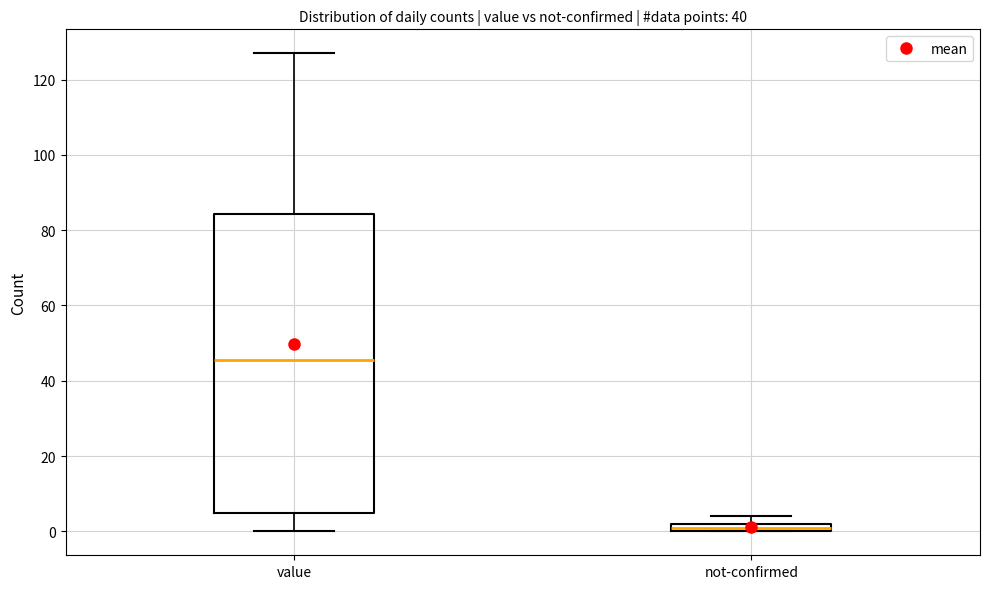

Where is the upper edge of the box for not-confirmed on the y-axis? The values are not printed on the chart, so give them approximately, as read against the axis.

2